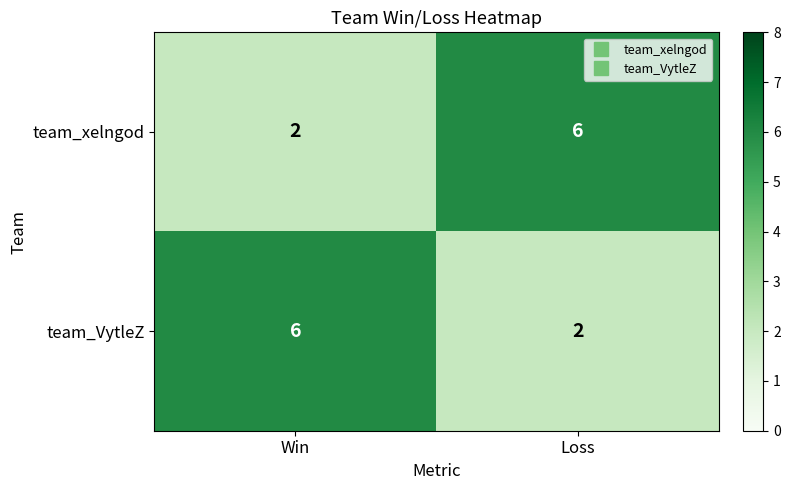

What is the total value across all series at Loss?

8